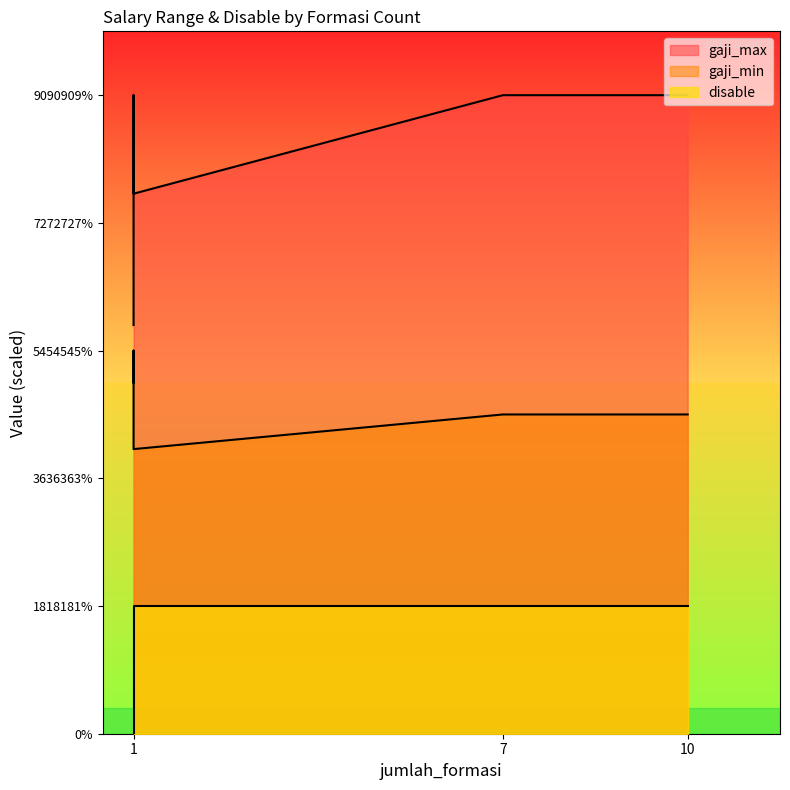

True or false: gaji_min and disable intersect in this chart.

False